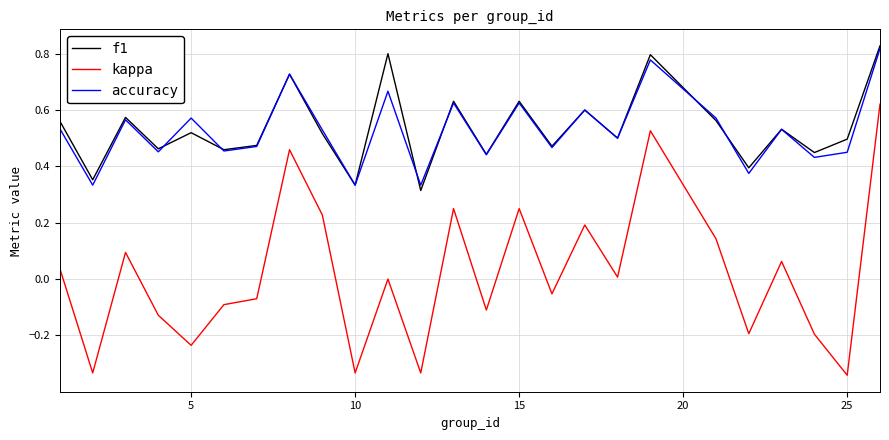

True or false: kappa and accuracy cross at least once.

False